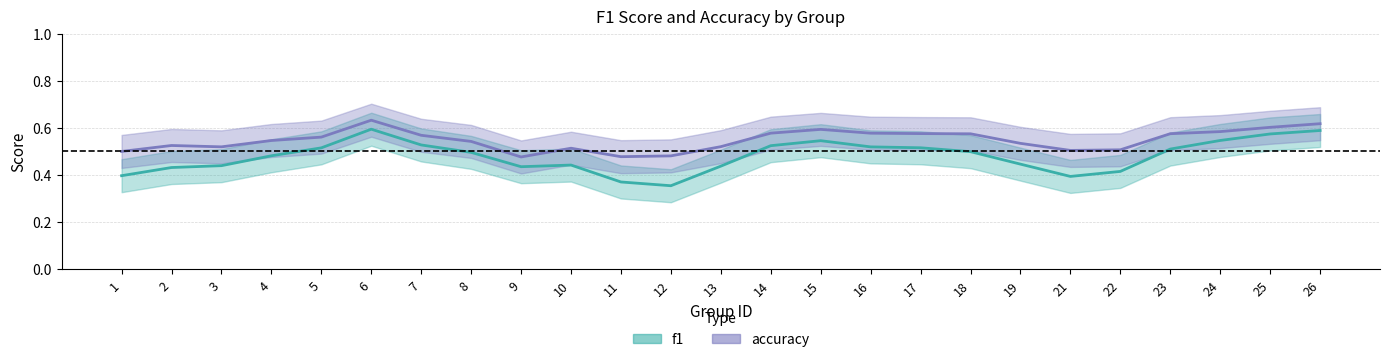

What is the maximum value for accuracy?

0.7